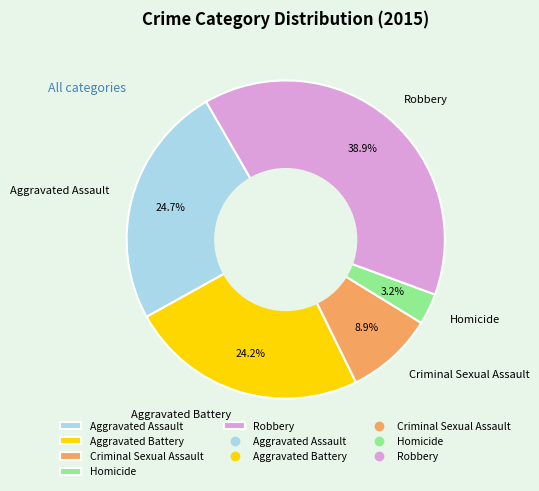

How many slices are in this pie chart?

5